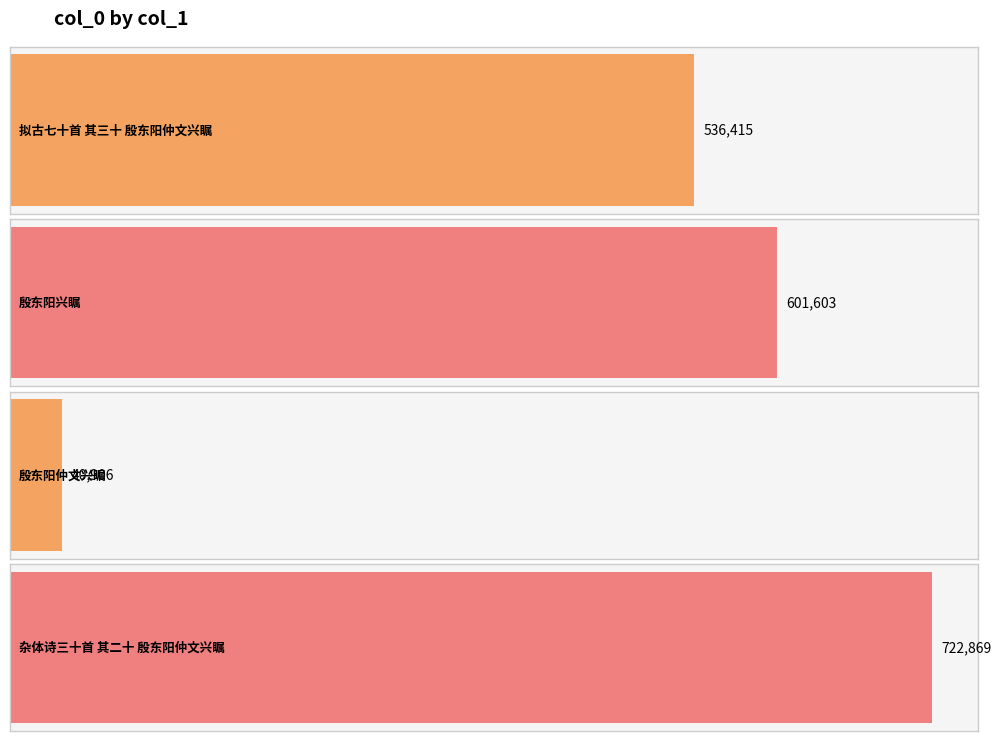

Rank the categories by value from lowest to highest.

殷东阳仲文兴瞩, 拟古七十首 其三十 殷东阳仲文兴瞩, 殷东阳兴瞩, 杂体诗三十首 其二十 殷东阳仲文兴瞩